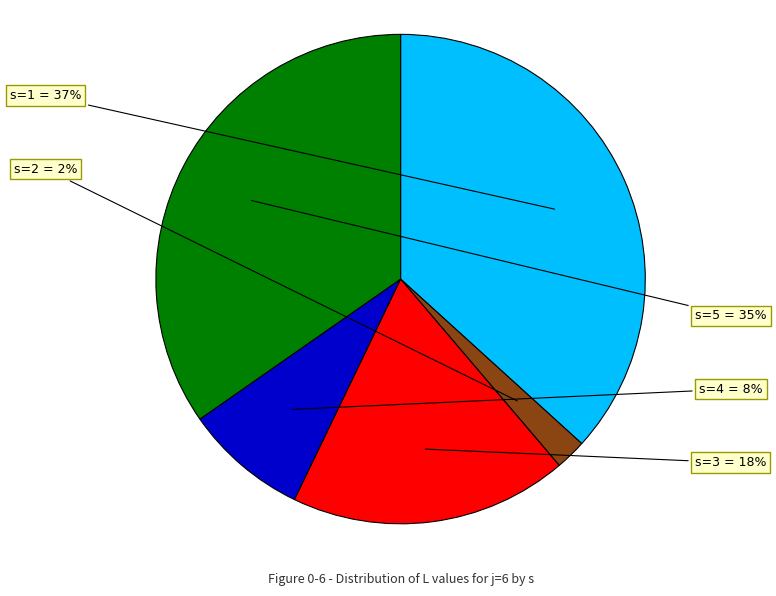

Rank the categories by value from lowest to highest.

s=2, s=4, s=3, s=5, s=1